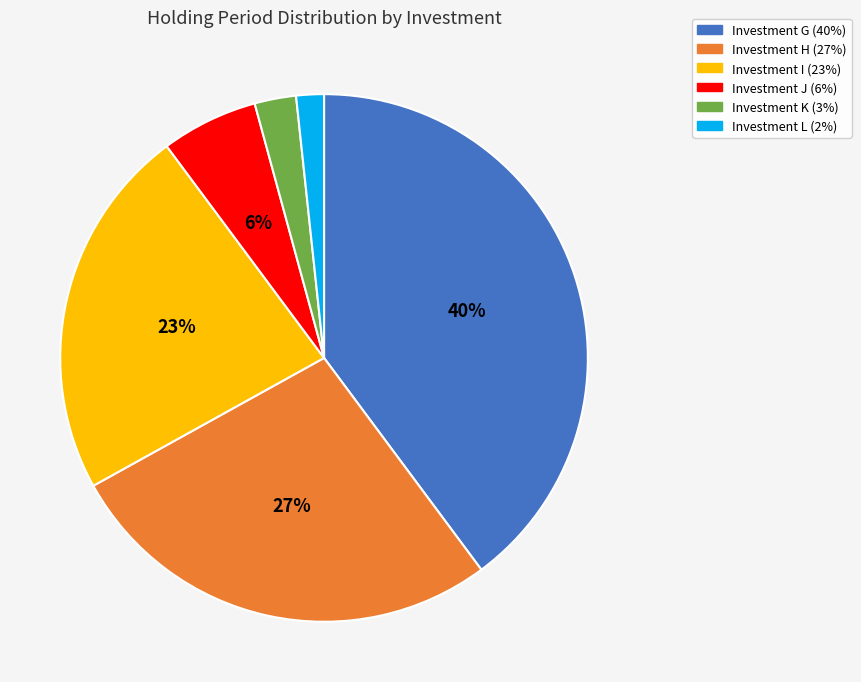

What percentage is the Investment K slice, to the nearest percent?

3%